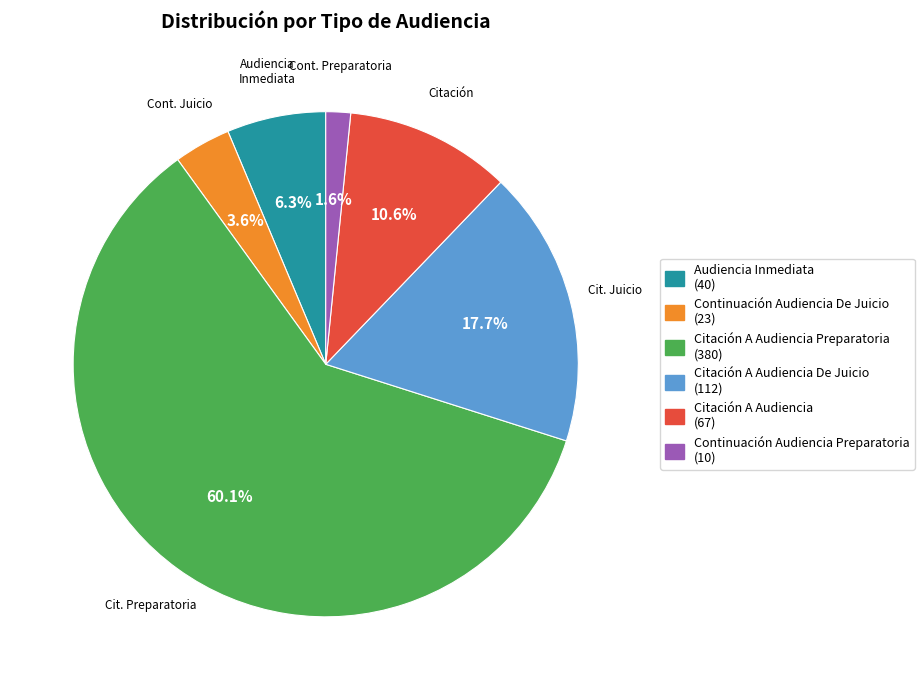

Count the number of slices in the pie.

6